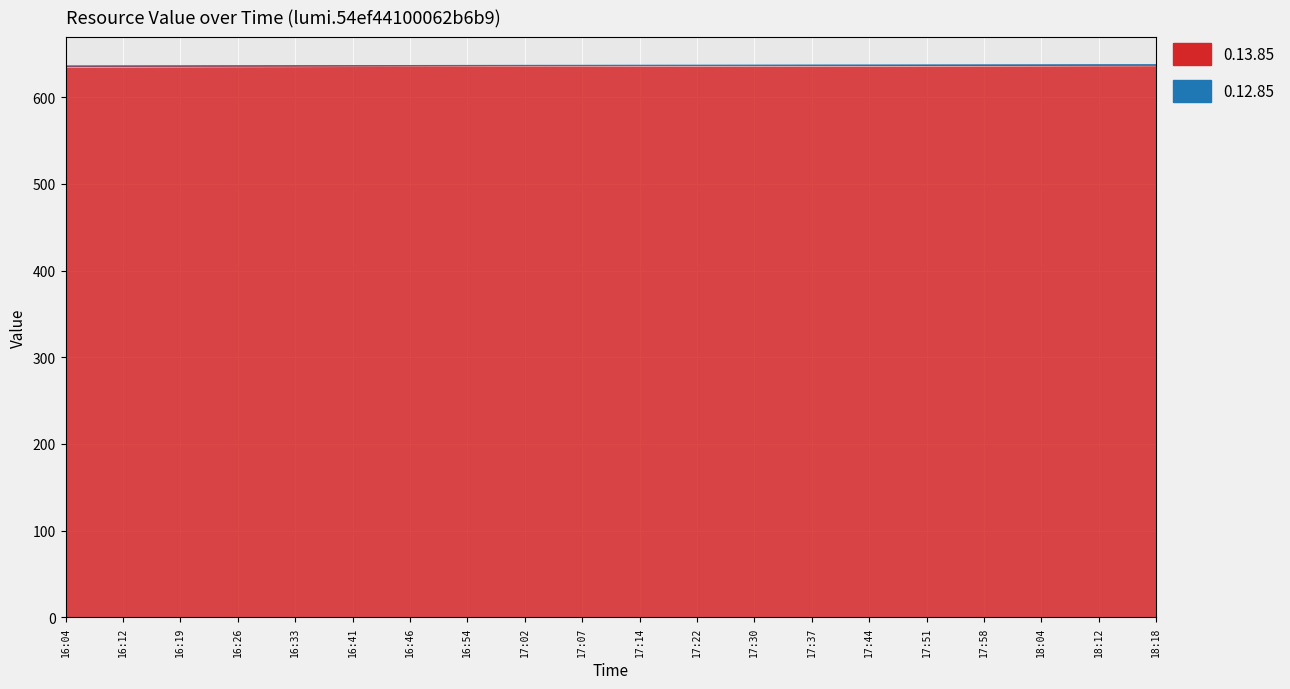

True or false: there are more than 0 points higher than both neighbors.

False